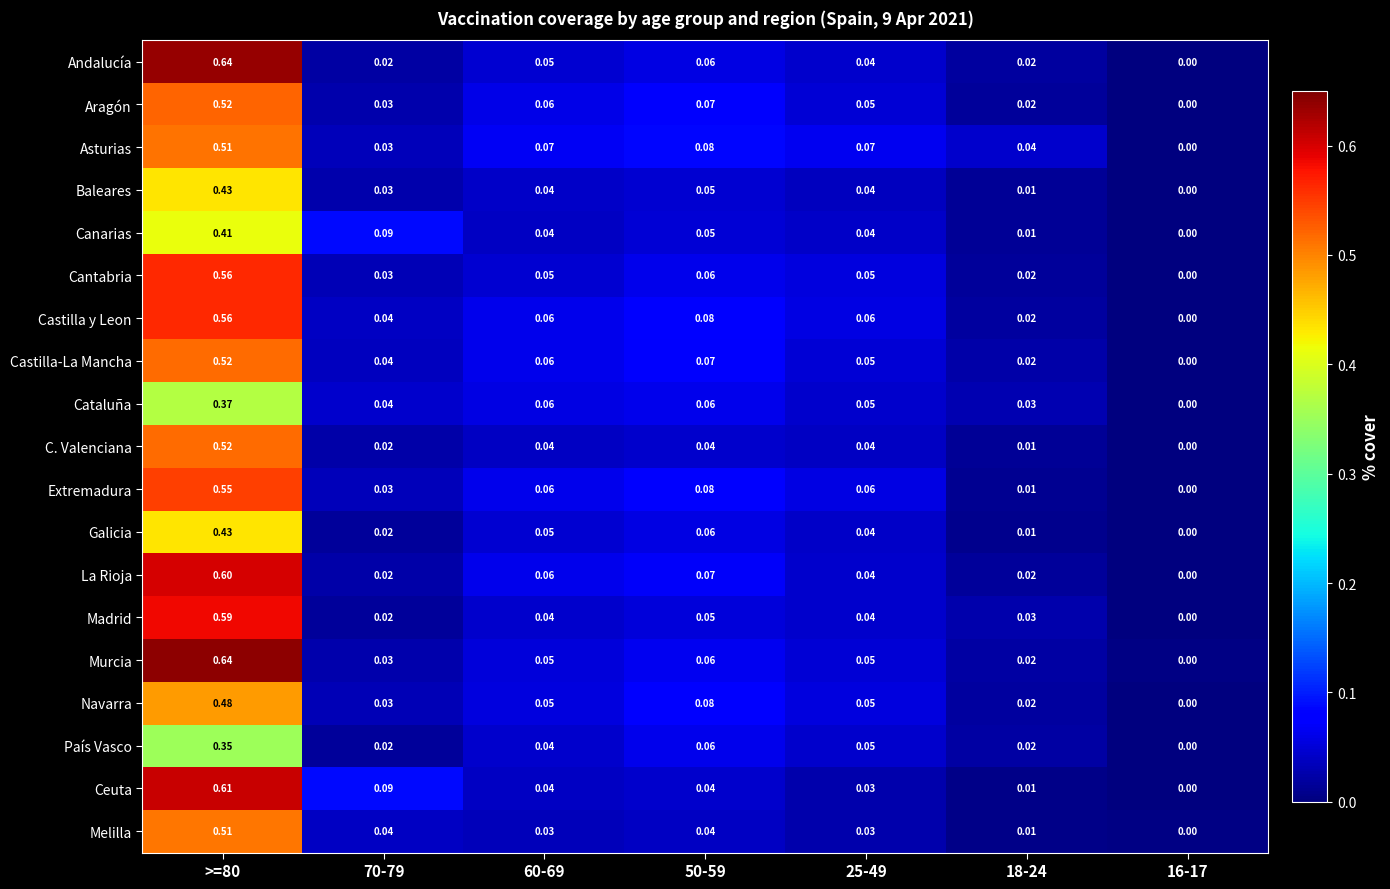

Between 18-24 and 16-17, which series saw the biggest shift?

Asturias